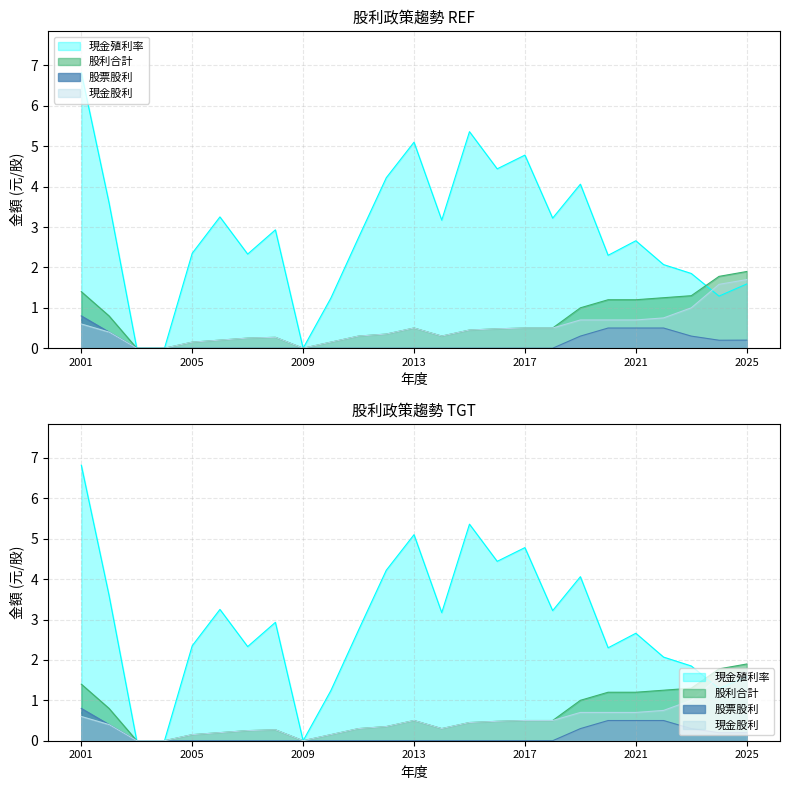

After their last crossing, which series has the higher values: 現金殖利率 or 股利合計?

股利合計